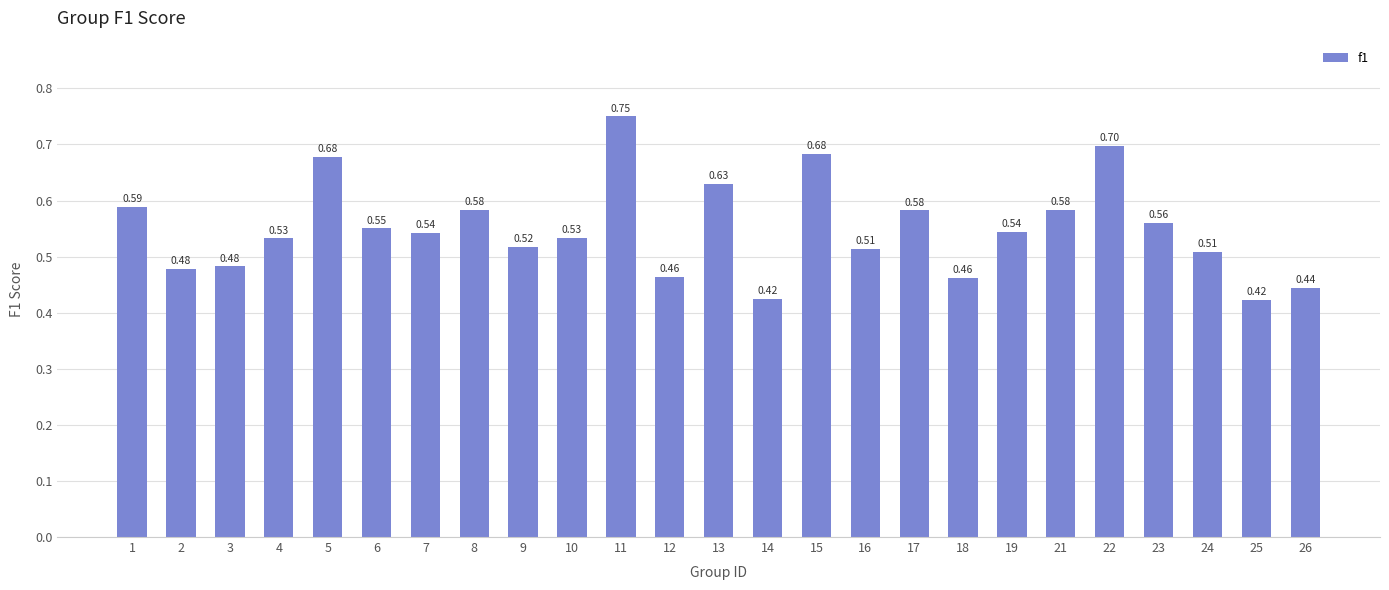

What is the difference between the maximum and minimum values?

0.3